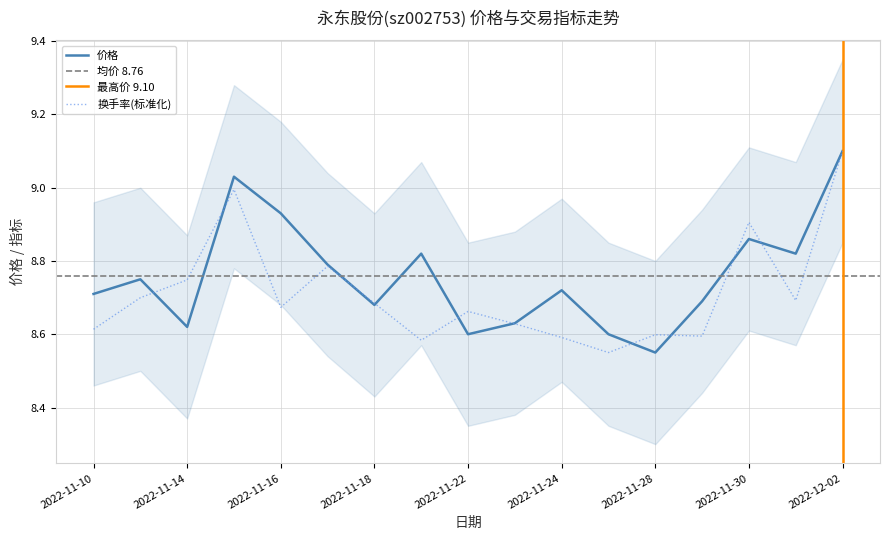

In 价格, how many points are higher than both neighbors (excluding endpoints)?

5